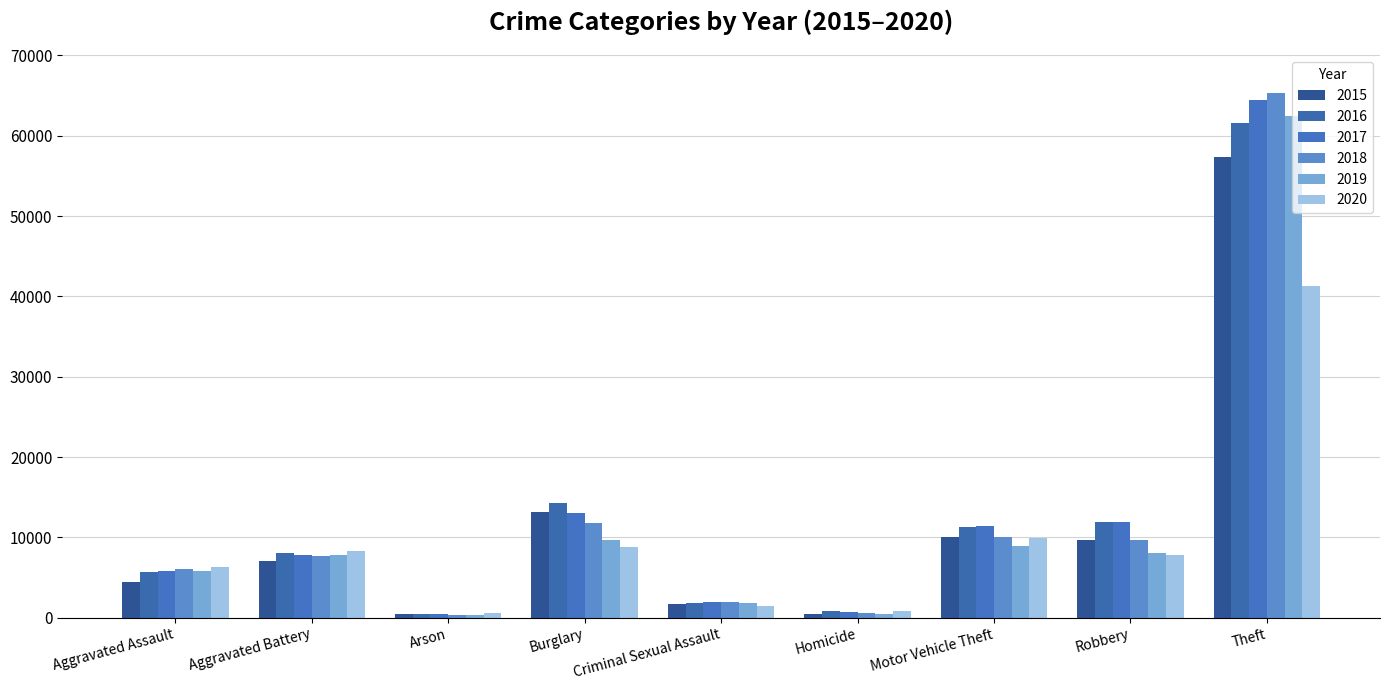

What is the value of the 2019 bar at the 8th from the left?

7994